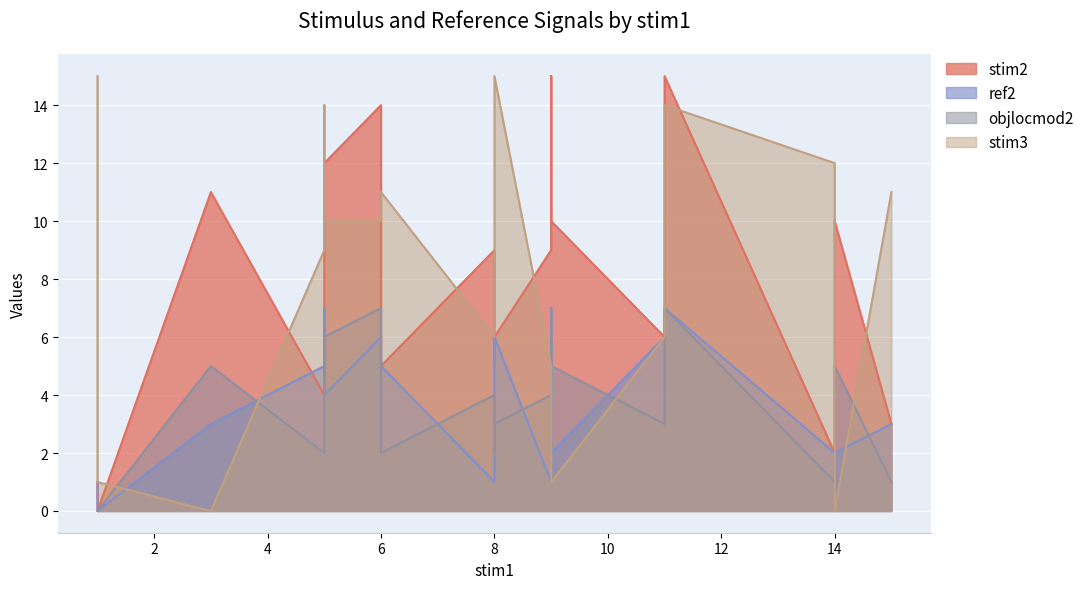

What is the maximum value for objlocmod2?

7